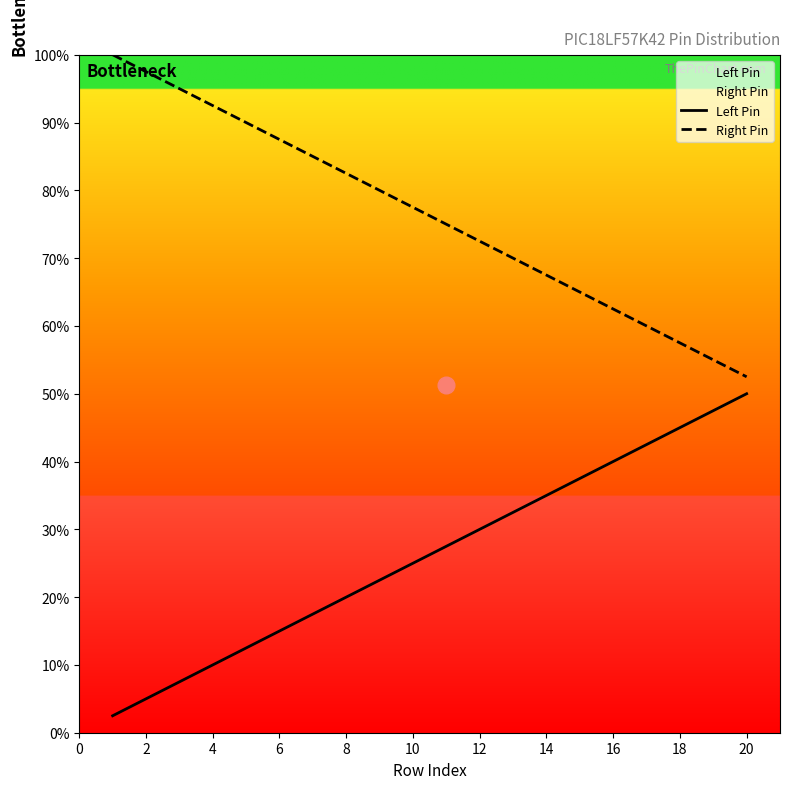

Rank the series by their average value, from highest to lowest.

Right Pin, Left Pin